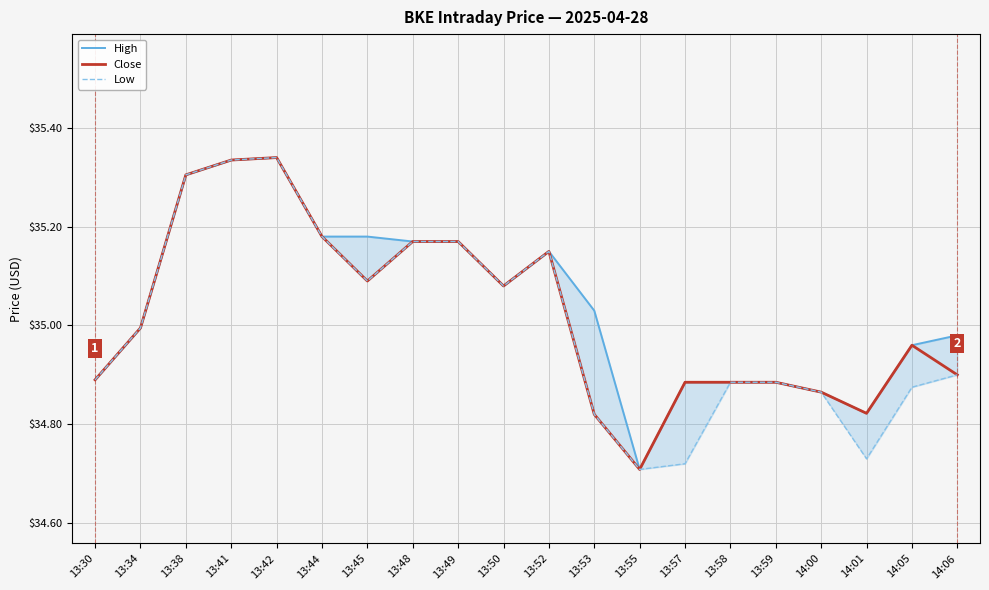

How many data points in High are above 35?

10